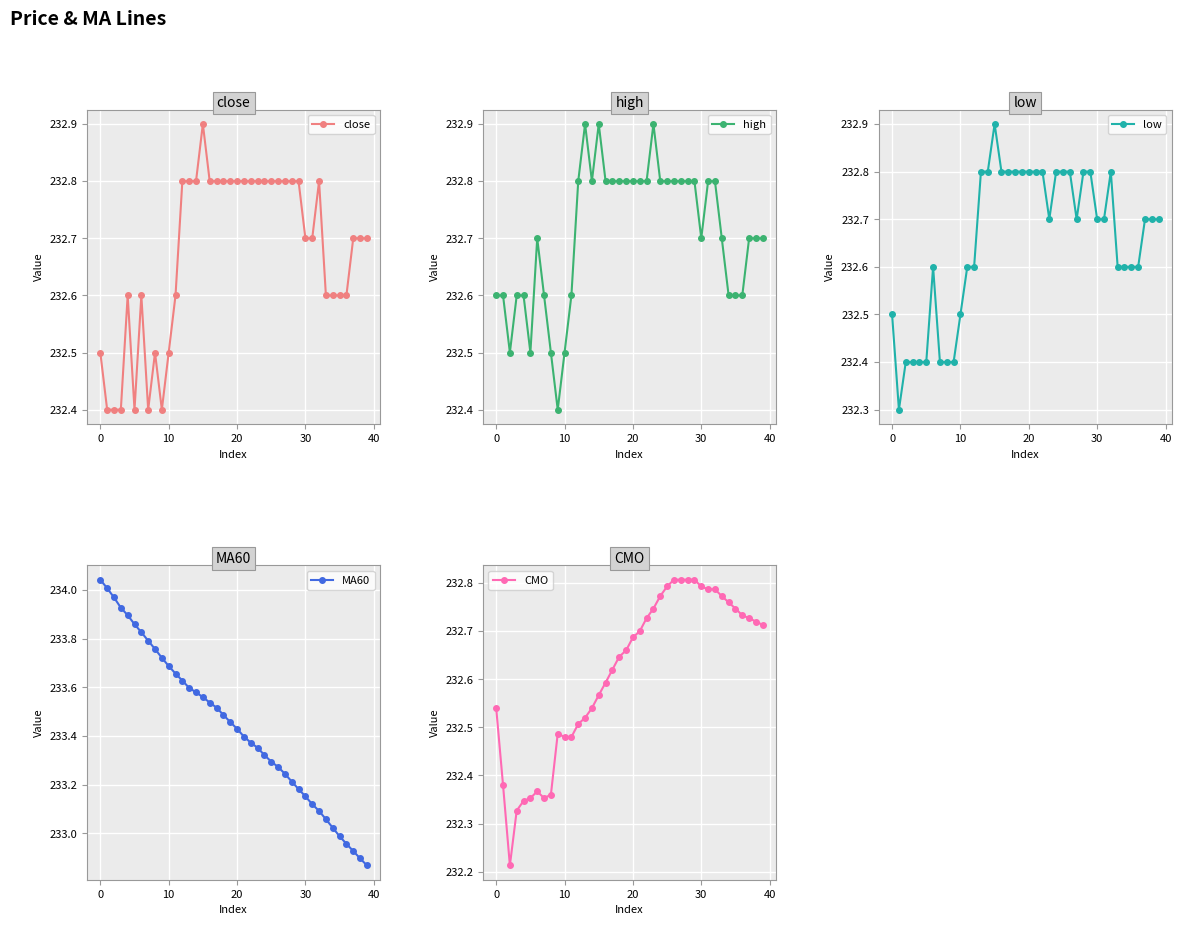

True or false: close has more than 1 points higher than both neighbors.

True